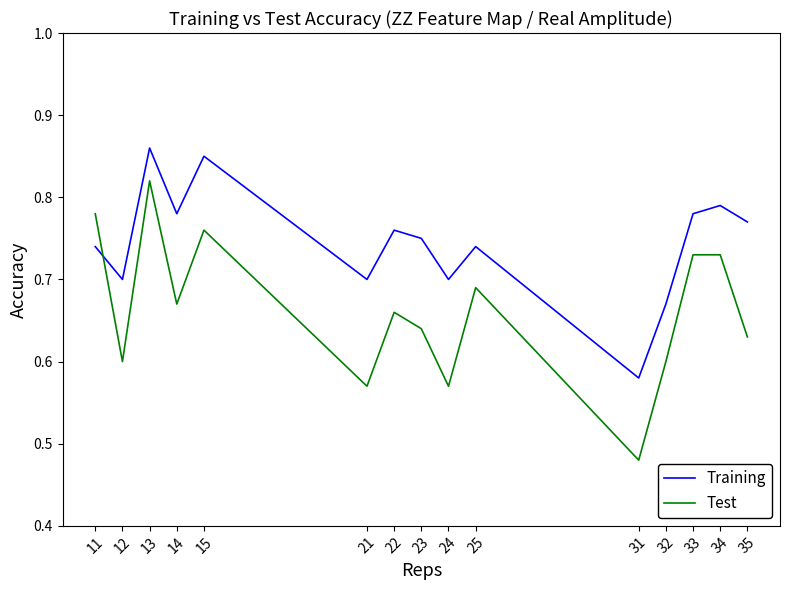

Which series has the largest range (max minus min)?

Test